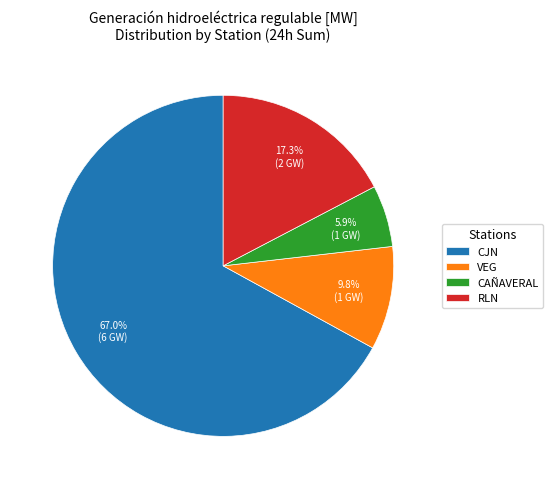

Does CJN represent more than half of the total?

Yes